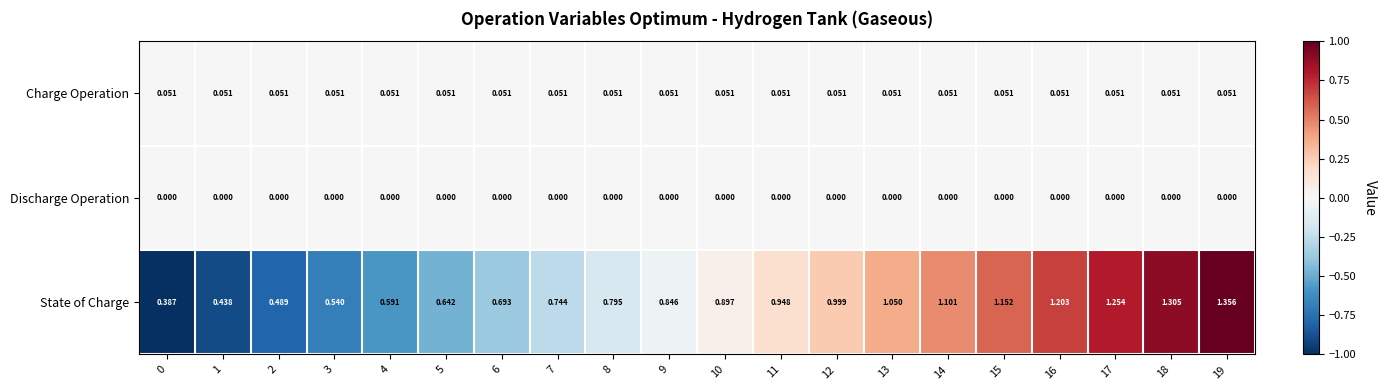

Is the value of Discharge Operation at 0 greater than the value of Charge Operation at 17?

No